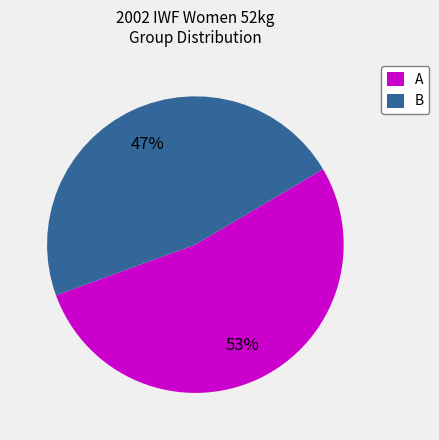

Which has a higher value, B or A?

A